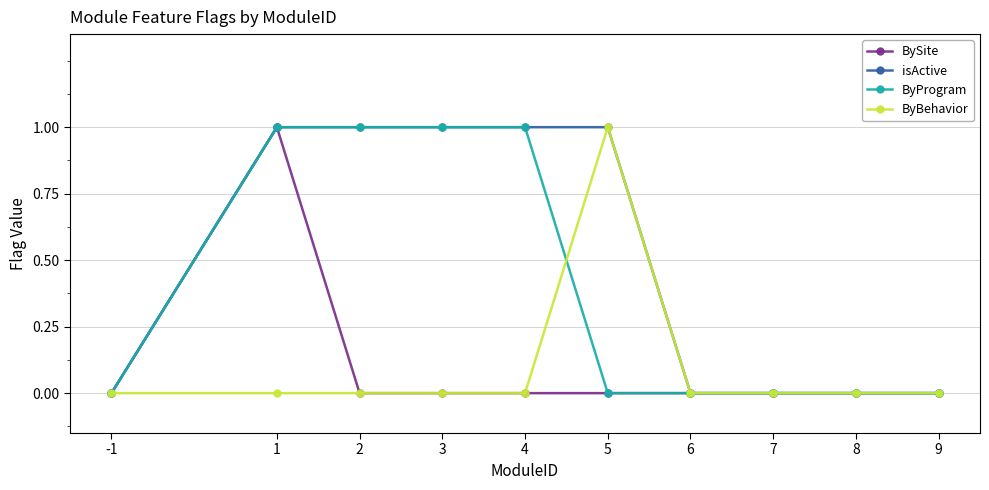

At which category is the sum across all series the highest?

1